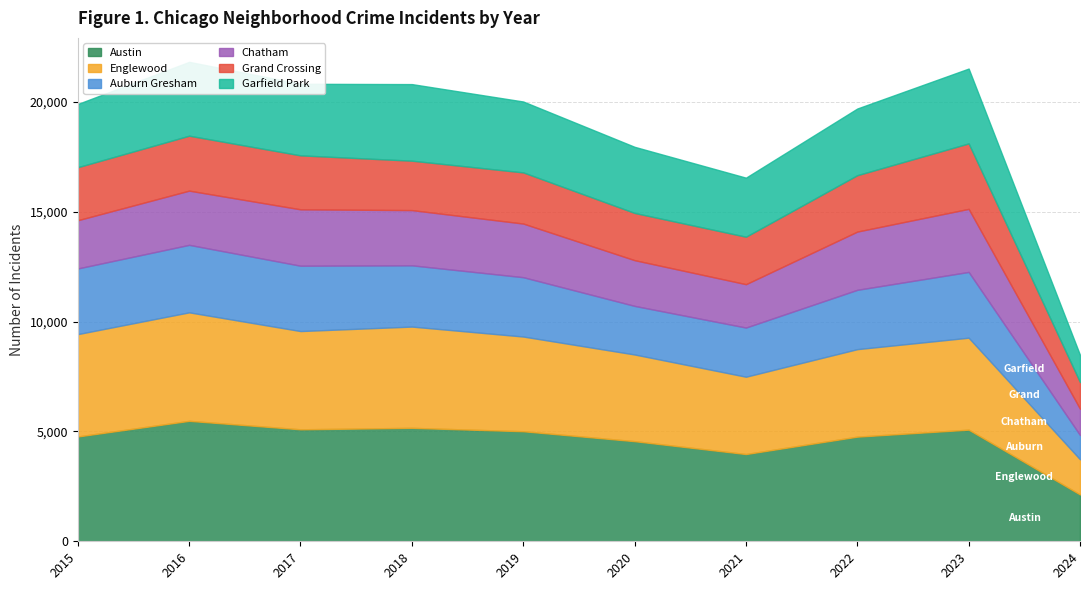

The Chatham series shows 4331 at 2019. True or false?

False